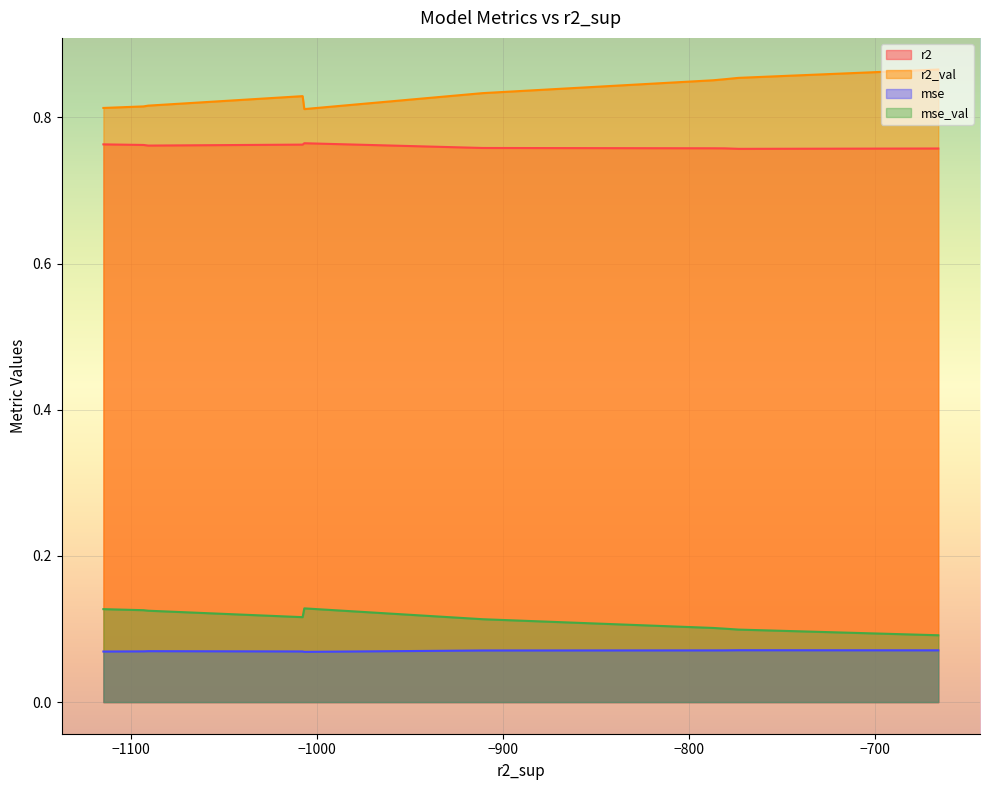

True or false: r2_val and mse_val intersect in this chart.

False